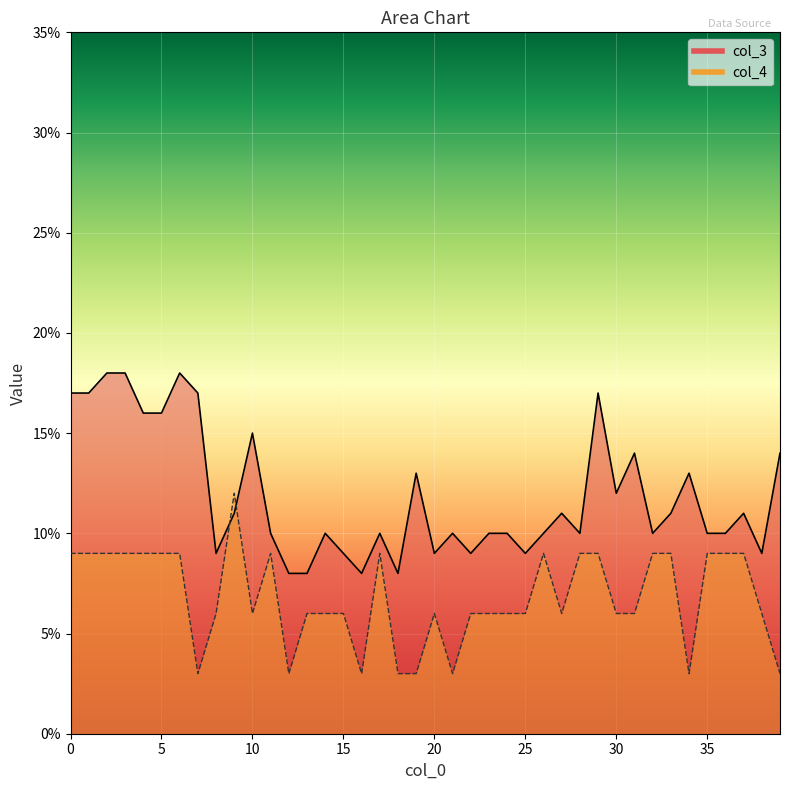

True or false: col_4 and col_3 intersect in this chart.

True